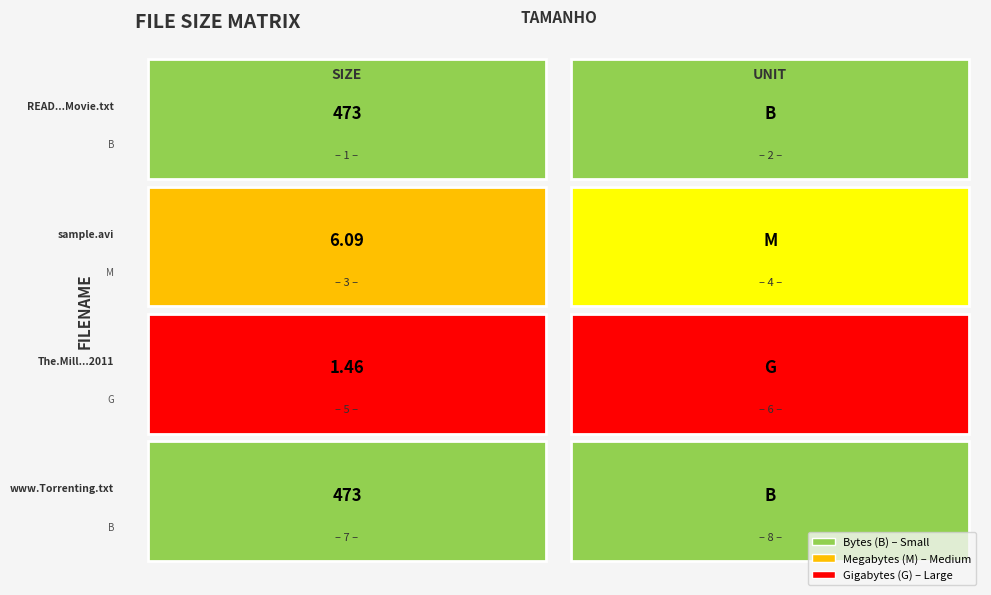

The value at size_values is 473.0. True or false?

True